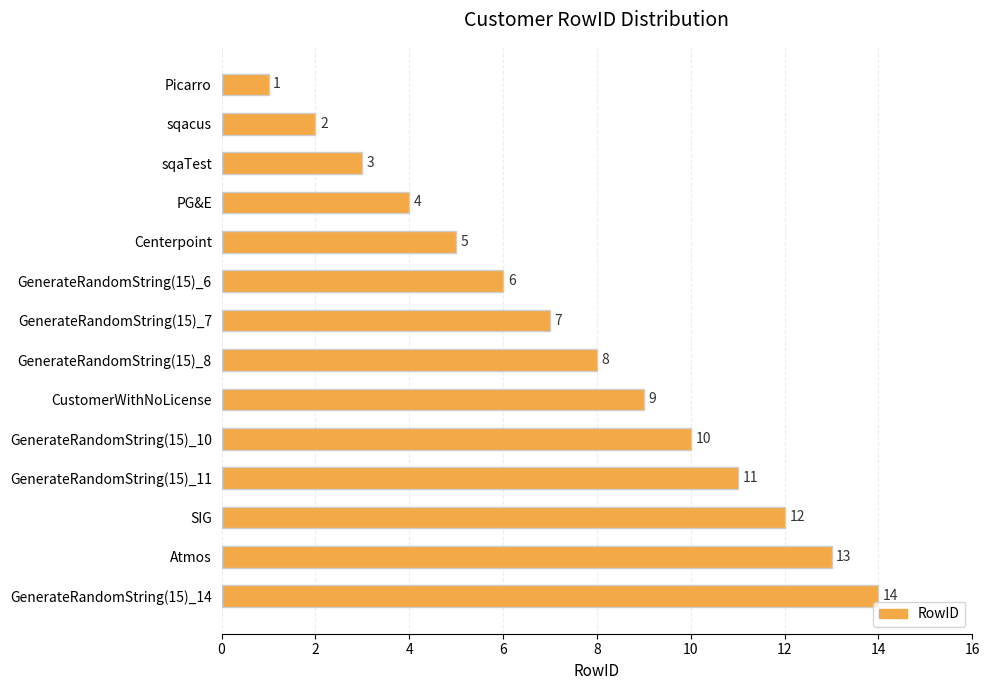

Which label corresponds to the largest value in the chart?

GenerateRandomString(15)_14